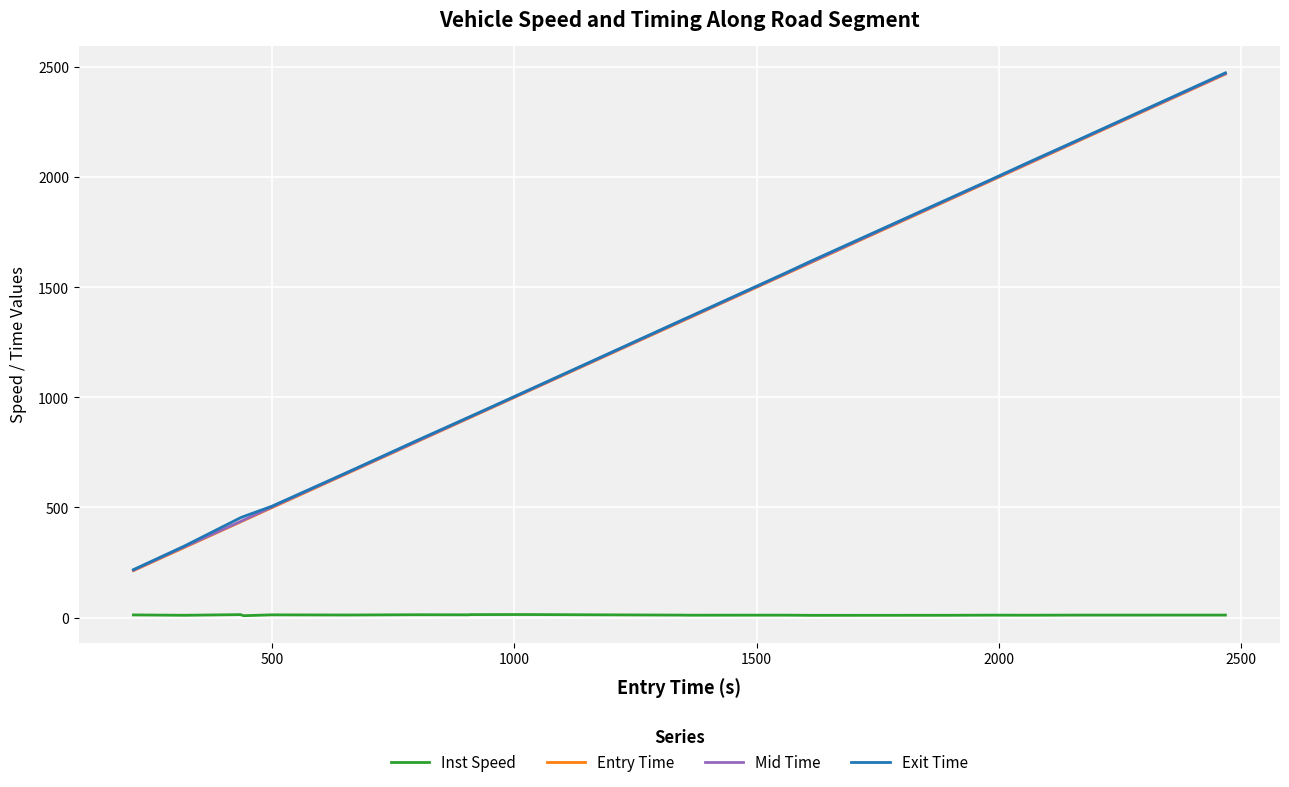

What is the minimum value shown in the chart?

8.7